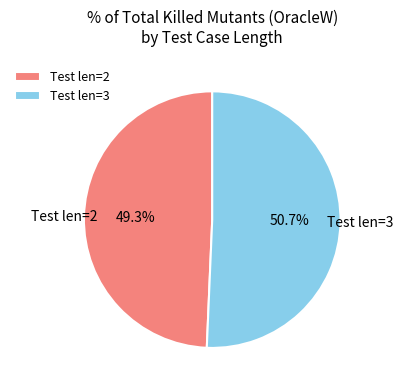

Which category has the smallest portion of the pie?

Test len=2